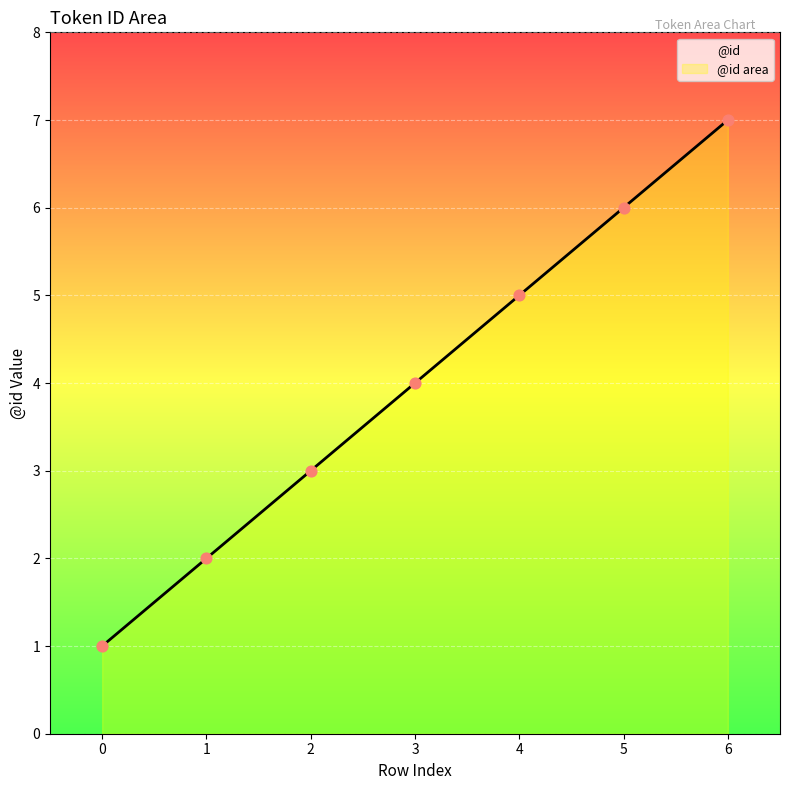

What is the change in value from 0 to 1?

+1